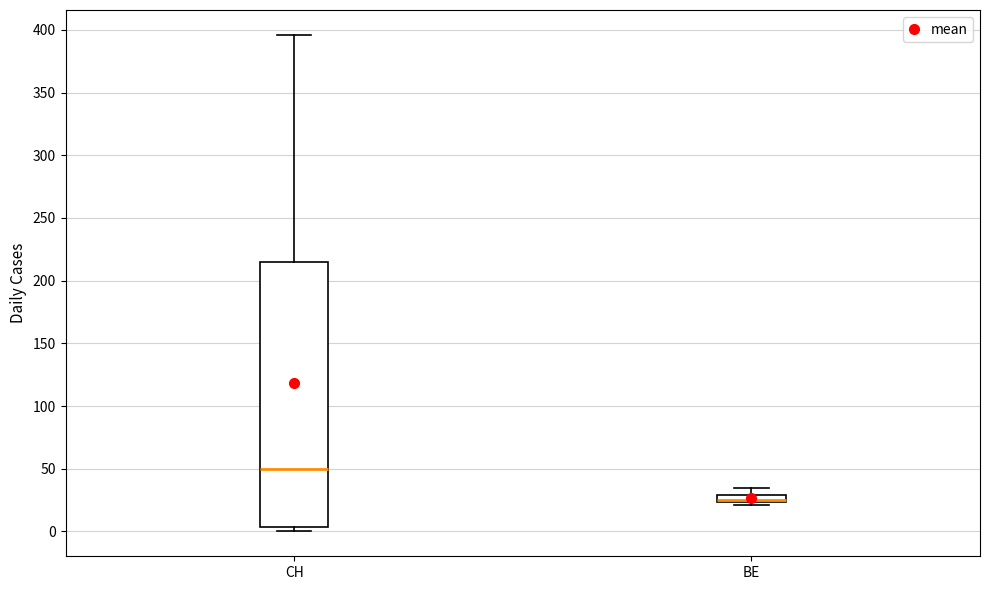

Comparing the boxes themselves (not the whiskers), which one is the tallest?

CH